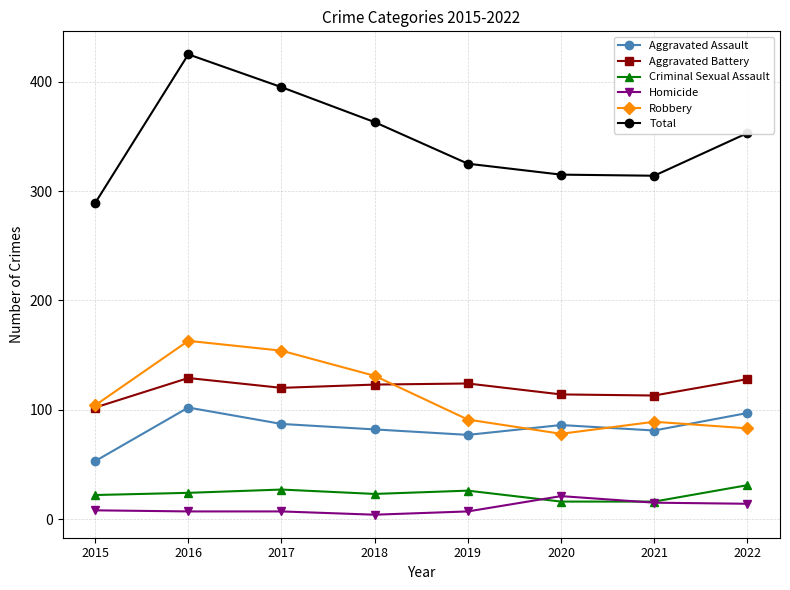

At which category is the sum across all series the highest?

2016